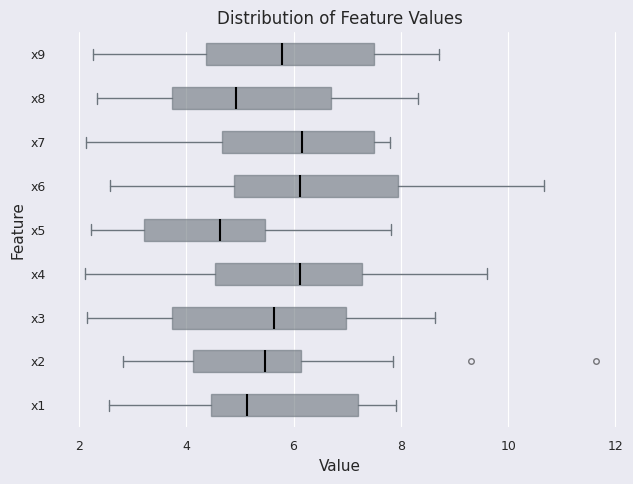

Reading bottom to top, transcribe this box plot: for each box, give where its median line is, the range the box spans, and where its two whiskers end, as read against the x-axis. The values are not printed on the chart, so give them approximately, as read against the axis.

x1: median 5.2, box 4.4 to 7.2, whiskers 2.6 to 8.0
x2: median 5.4, box 4.2 to 6.2, whiskers 2.8 to 7.8
x3: median 5.6, box 3.8 to 7.0, whiskers 2.2 to 8.6
x4: median 6.2, box 4.6 to 7.2, whiskers 2.2 to 9.6
x5: median 4.6, box 3.2 to 5.4, whiskers 2.2 to 7.8
x6: median 6.2, box 4.8 to 8.0, whiskers 2.6 to 10.6
x7: median 6.2, box 4.6 to 7.4, whiskers 2.2 to 7.8
x8: median 5.0, box 3.8 to 6.8, whiskers 2.4 to 8.4
x9: median 5.8, box 4.4 to 7.6, whiskers 2.2 to 8.8